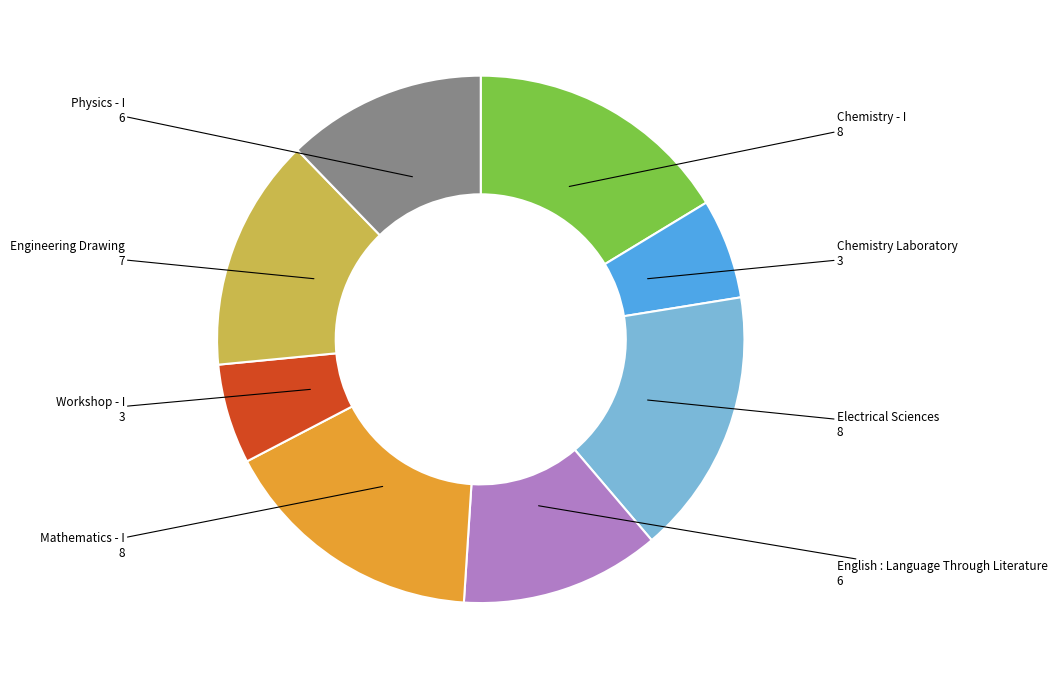

Is there any slice that represents more than half of the pie?

No